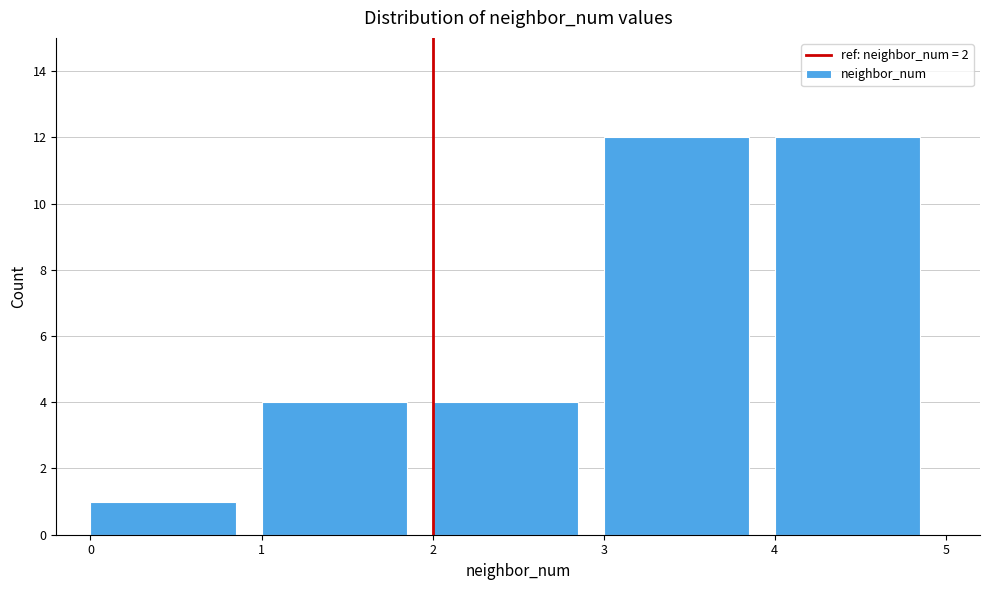

Reading left to right, list every bar in this chart as the range it spans on the x-axis followed by its height. The values are not printed on the chart, so give them approximately, as read against the axis.

0 to 1: 1
1 to 2: 4
2 to 3: 4
3 to 4: 12
4 to 5: 12